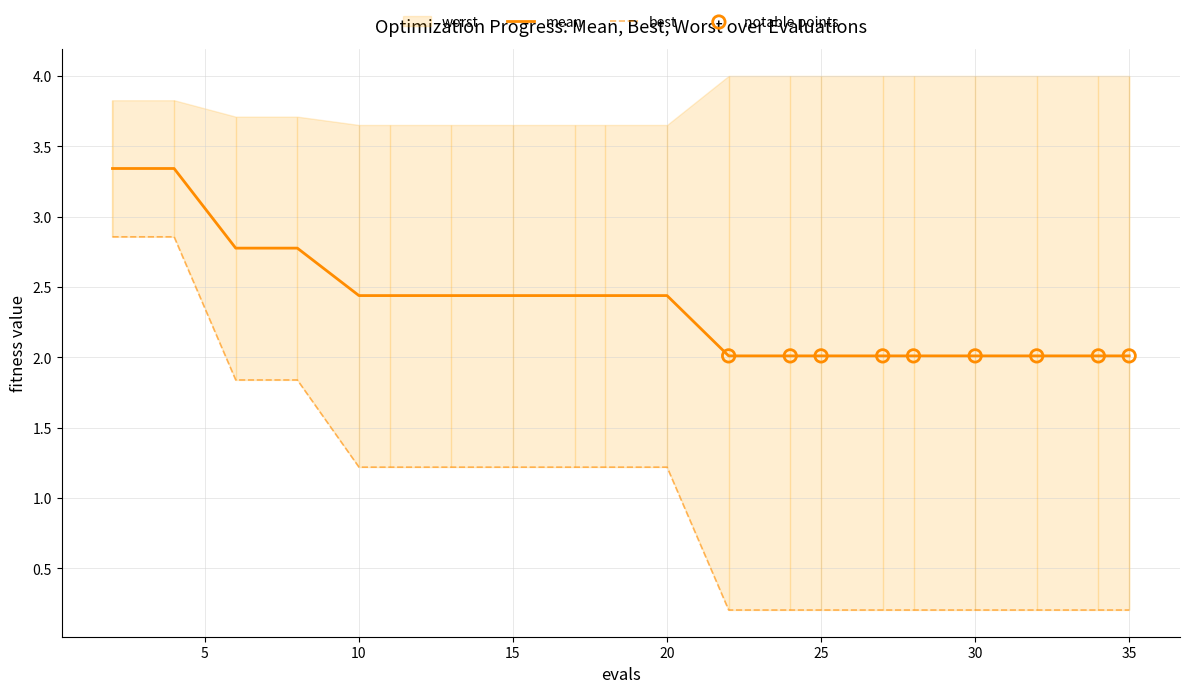

What is the minimum value for mean?

2.0